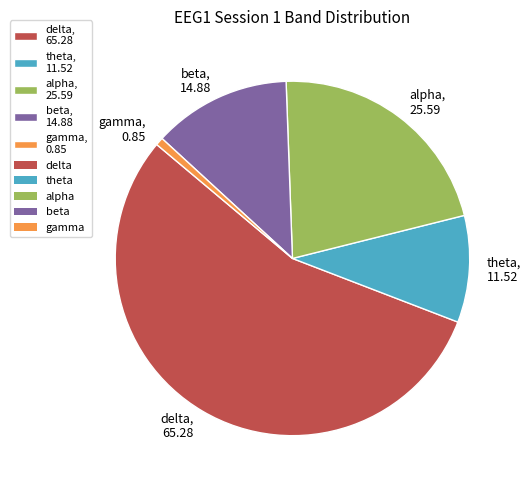

True or false: beta accounts for 1% of the total.

False